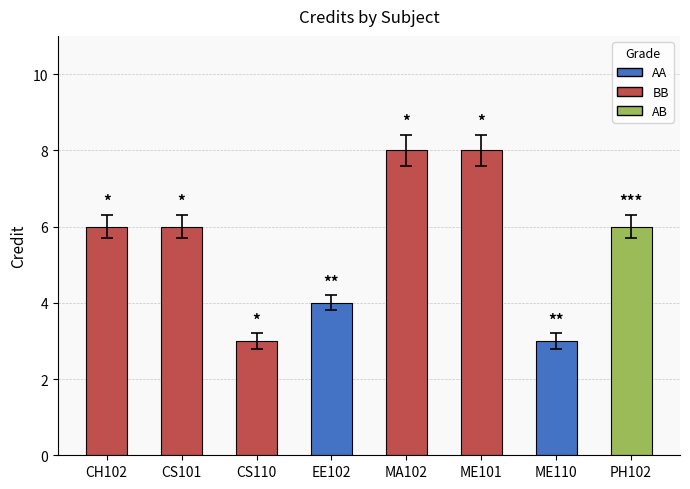

What is the approximate value at CH102?

6